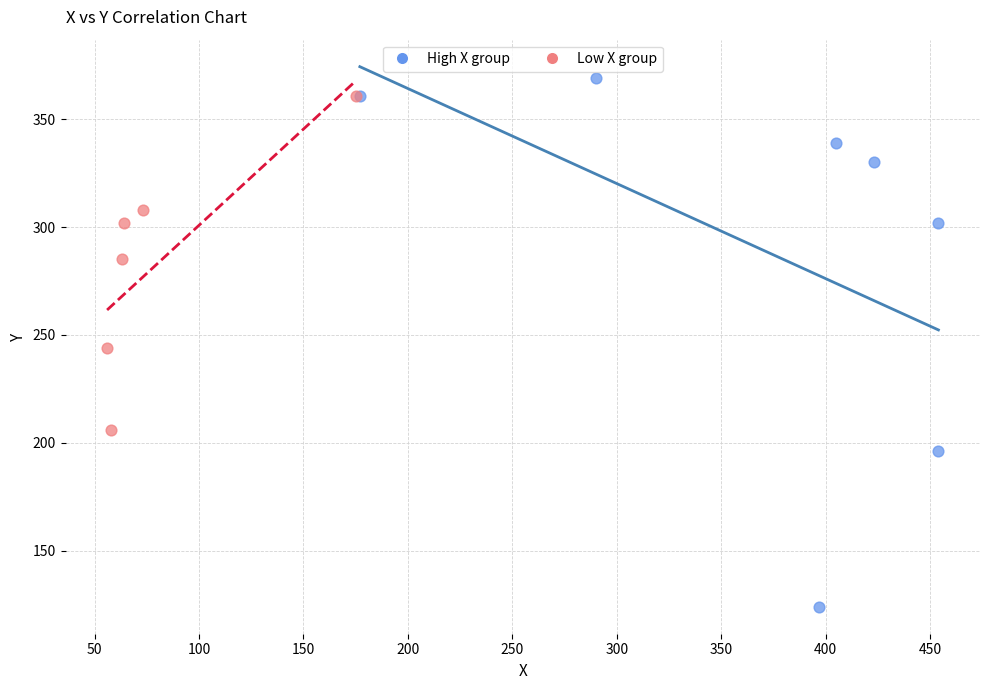

Which series reaches the minimum Y coordinate?

High X group